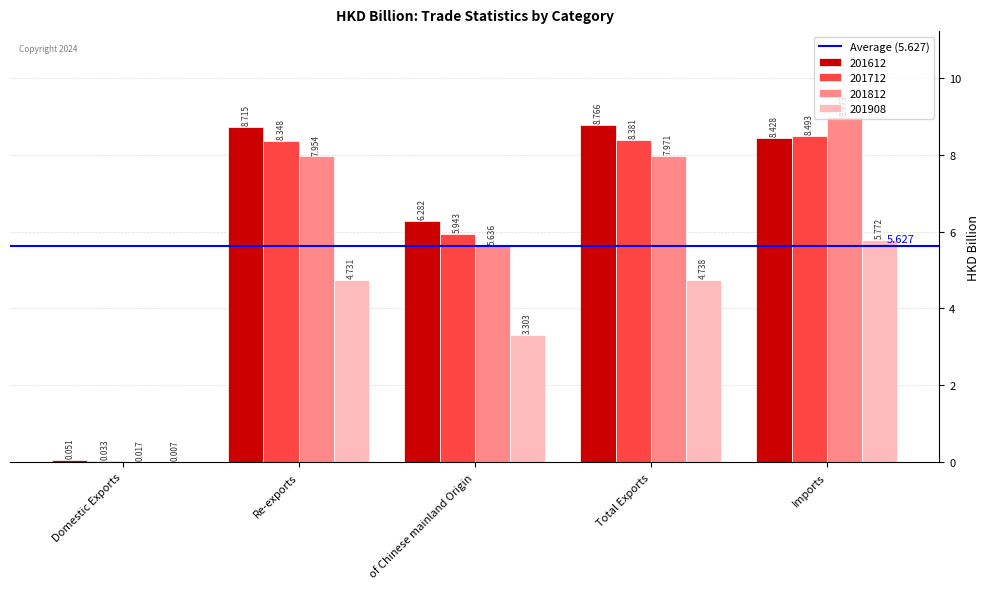

At which category does the chart reach its peak across all series?

Imports